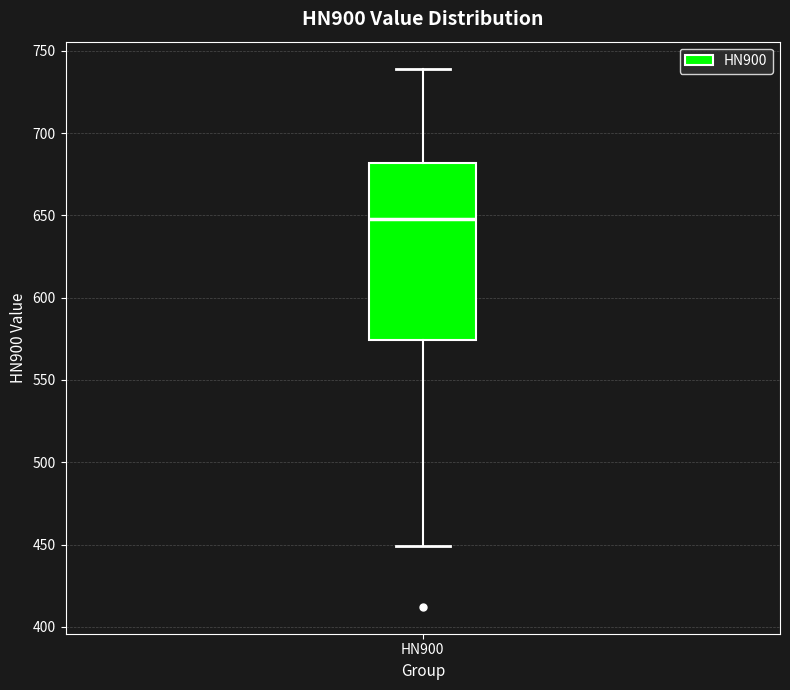

Transcribe this box plot: give where the median line is, the range the box spans, and where the two whiskers end, as read against the y-axis. The values are not printed on the chart, so give them approximately, as read against the axis.

median 650, box 575 to 680, whiskers 450 to 740